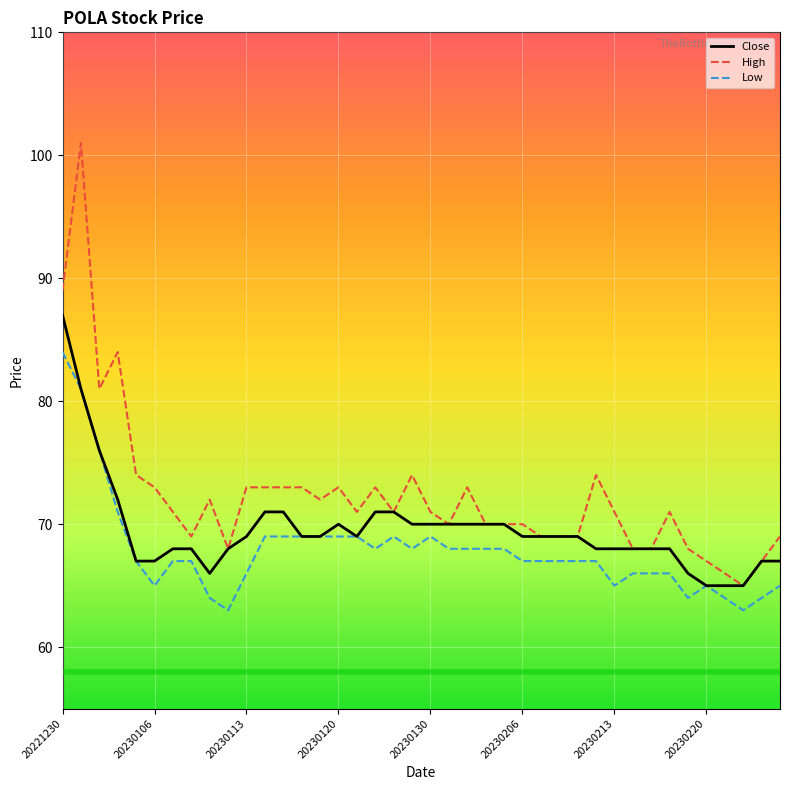

What is the highest value of the Close series?

87